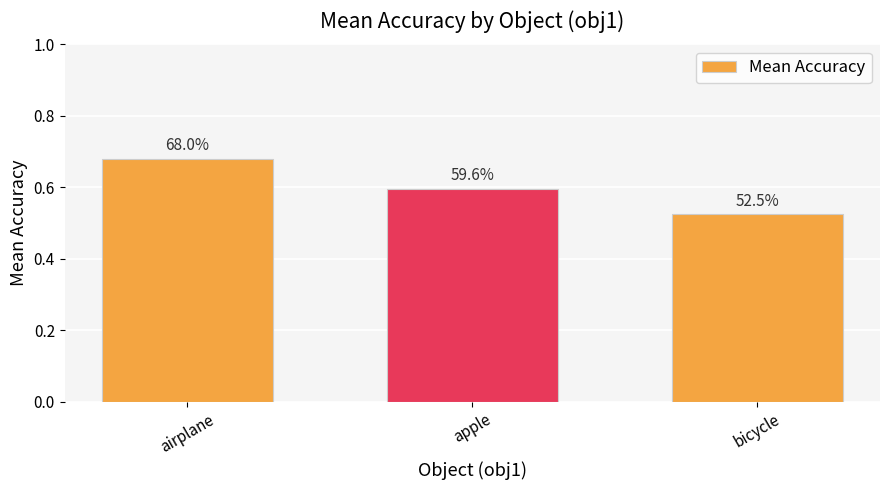

Rank the categories by value from lowest to highest.

bicycle, apple, airplane